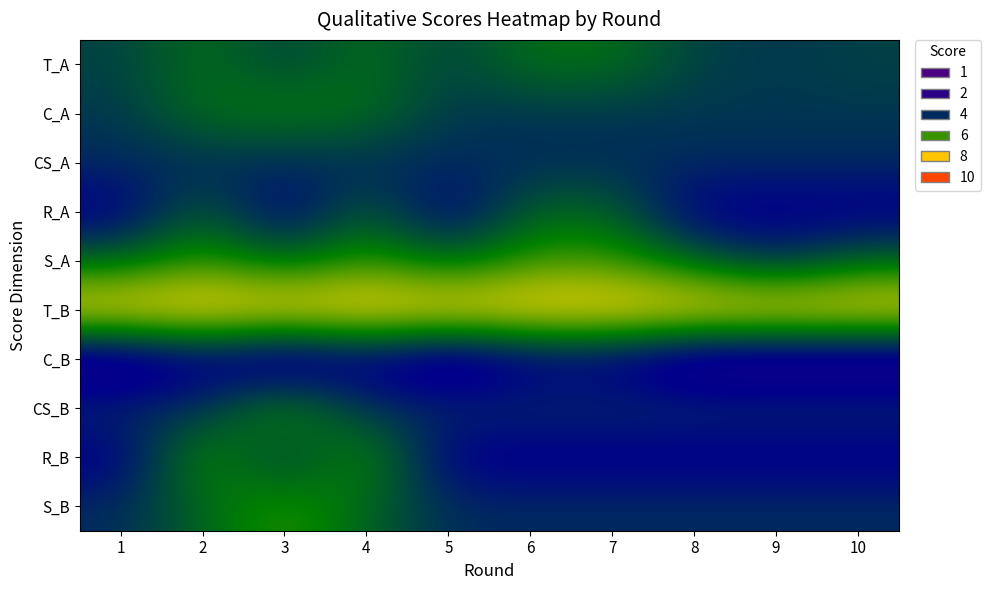

Reading left to right, transcribe all the data shown in this chart.

T_A: 1=4.4	2=5.2	3=4.4	4=5.2	5=4.4	6=5.2	7=5.2	8=4.4	9=4.2	10=4.4
C_A: 1=4.2	2=5.2	3=5.4	4=5.2	5=4.2	6=4.2	7=4.2	8=4.2	9=4.2	10=4.2
CS_A: 1=4.0	2=4.0	3=4.0	4=4.0	5=4.0	6=4.0	7=4.0	8=4.0	9=4.0	10=4.0
R_A: 1=3.0	2=5.0	3=3.0	4=5.0	5=3.0	6=5.0	7=5.0	8=3.0	9=3.0	10=3.0
S_A: 1=5.0	2=6.0	3=5.0	4=6.0	5=5.0	6=6.0	7=6.0	8=5.0	9=4.0	10=5.0
T_B: 1=8.0	2=8.0	3=8.0	4=8.0	5=8.0	6=8.0	7=8.0	8=8.0	9=8.0	10=8.0
C_B: 1=2.0	2=3.0	3=2.0	4=3.0	5=2.0	6=3.0	7=3.0	8=2.0	9=2.0	10=2.0
CS_B: 1=4.0	2=4.0	3=6.0	4=4.0	5=4.0	6=4.0	7=4.0	8=4.0	9=4.0	10=4.0
R_B: 1=3.0	2=6.0	3=4.0	4=6.0	5=3.0	6=3.0	7=3.0	8=3.0	9=3.0	10=3.0
S_B: 1=4.0	2=5.0	3=6.0	4=5.0	5=4.0	6=4.0	7=4.0	8=4.0	9=4.0	10=4.0